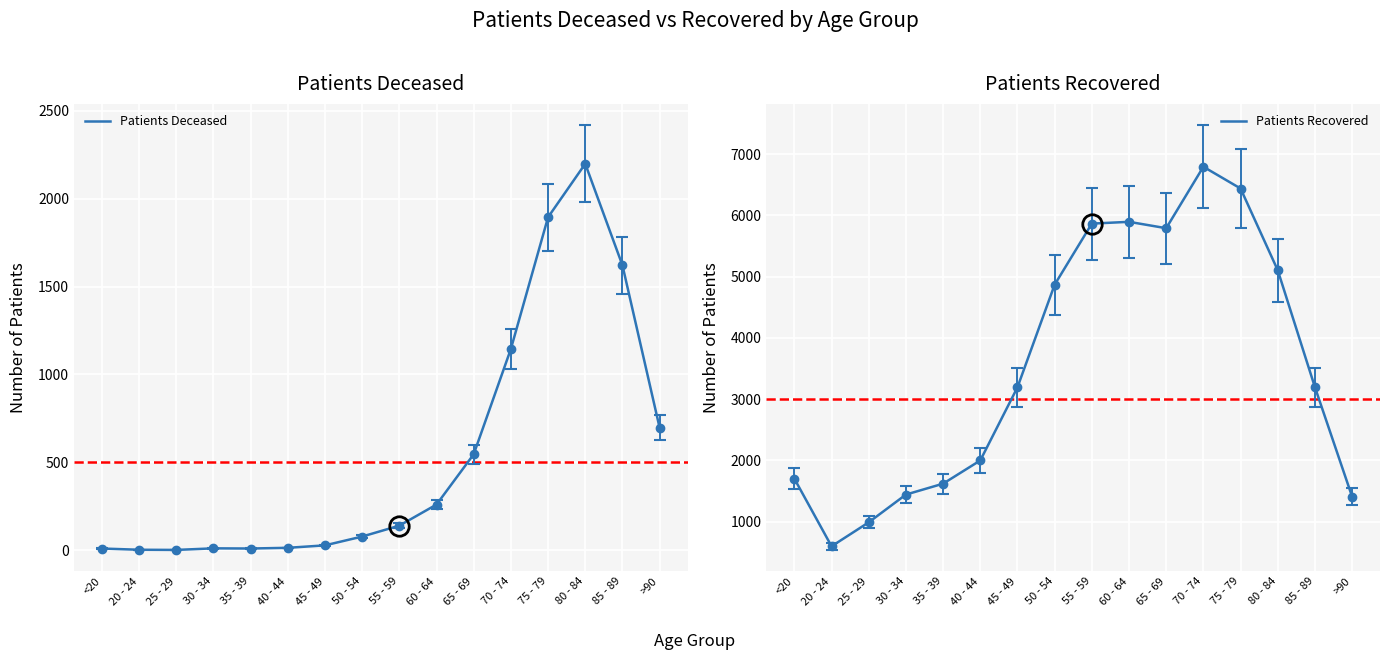

Rank the categories by Patients Deceased value from highest to lowest.

80 - 84, 75 - 79, 85 - 89, 70 - 74, >90, 65 - 69, 60 - 64, 55 - 59, 50 - 54, 45 - 49, 40 - 44, 30 - 34, <20, 35 - 39, 20 - 24, 25 - 29